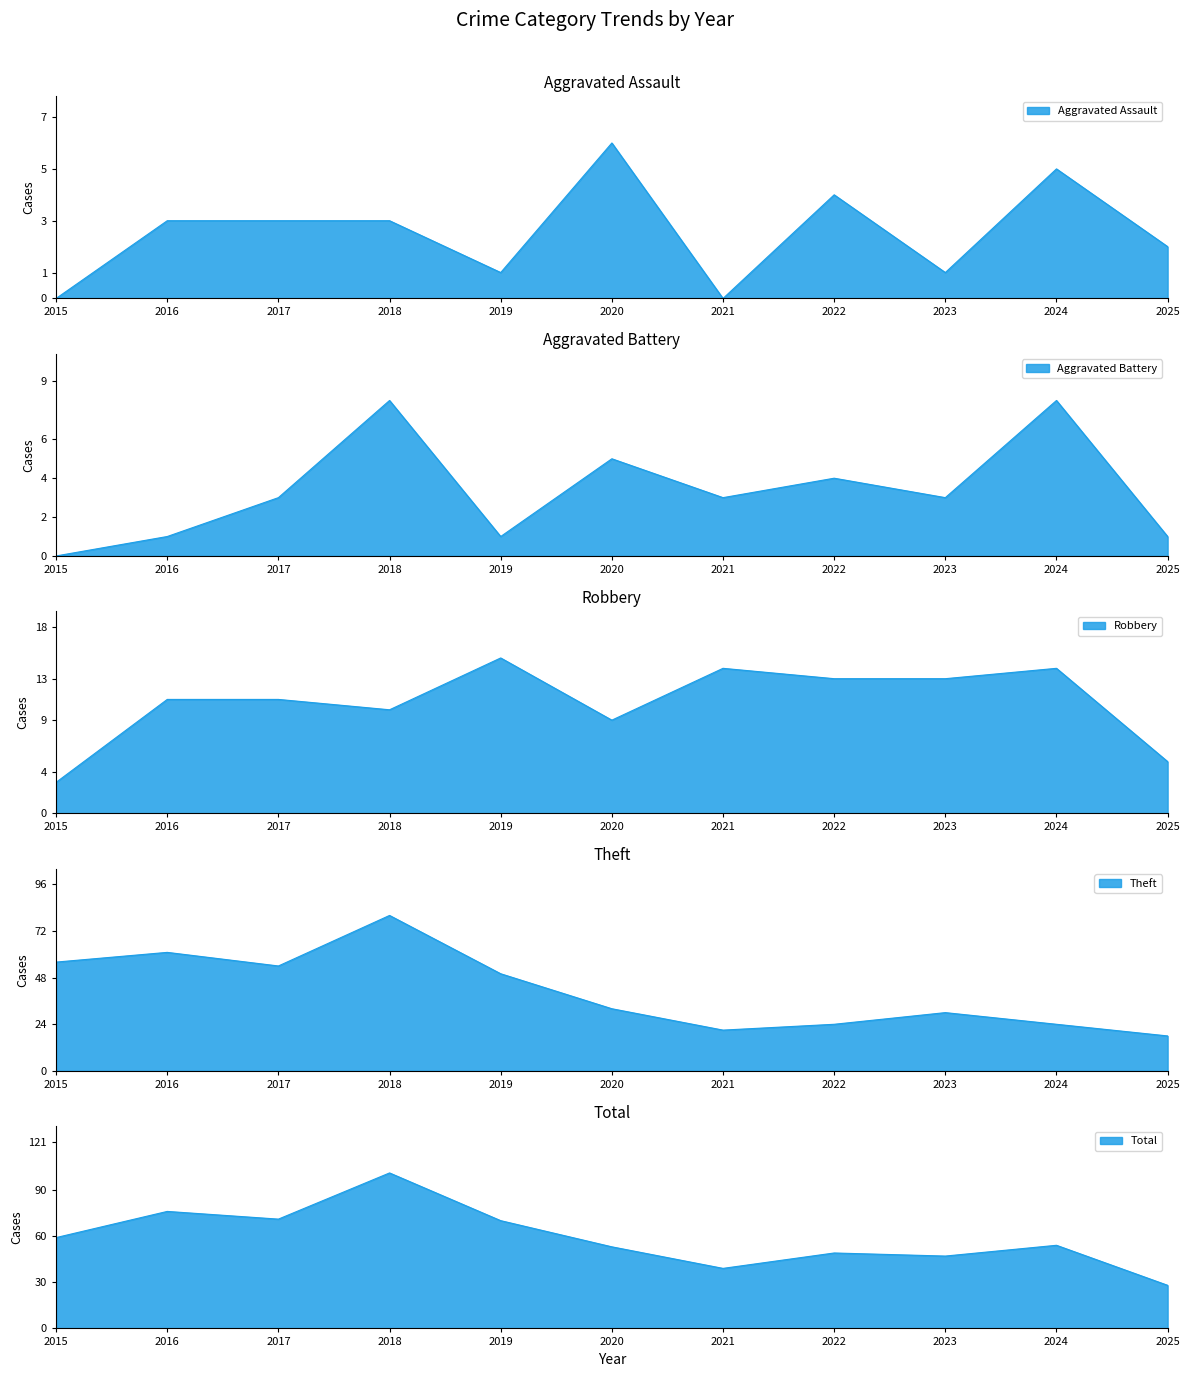

The value of Total at 2019 is 115. True or false?

False